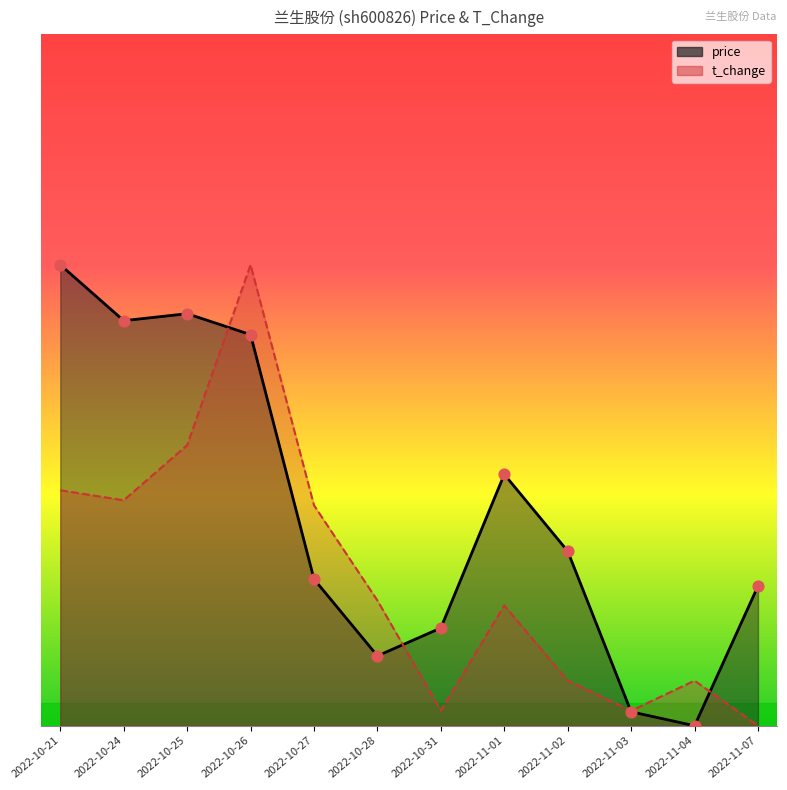

What are all the series names shown in the legend?

price, t_change